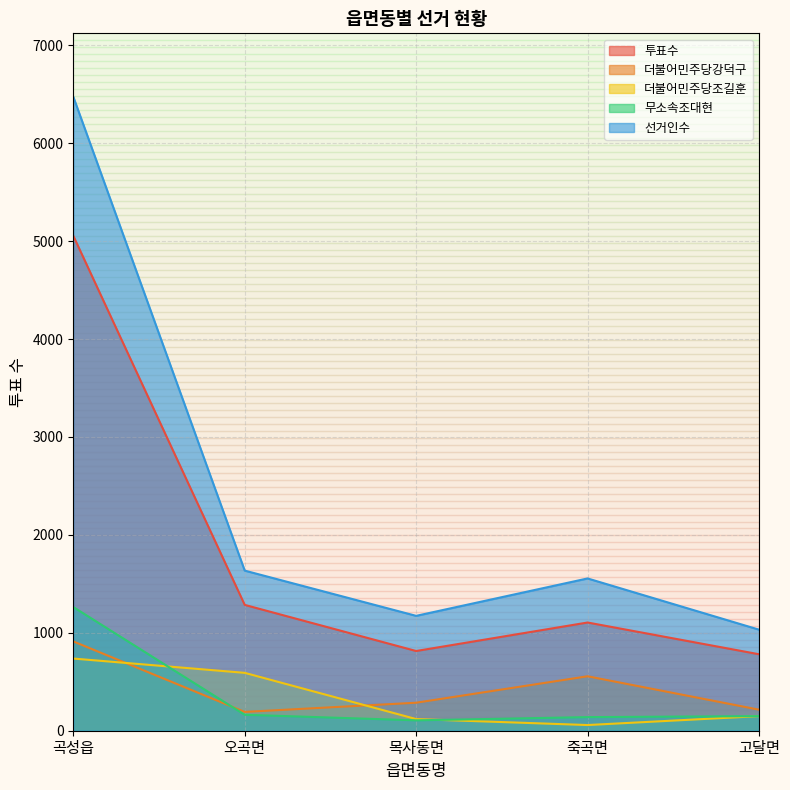

Where is the first local minimum for 선거인수?

목사동면